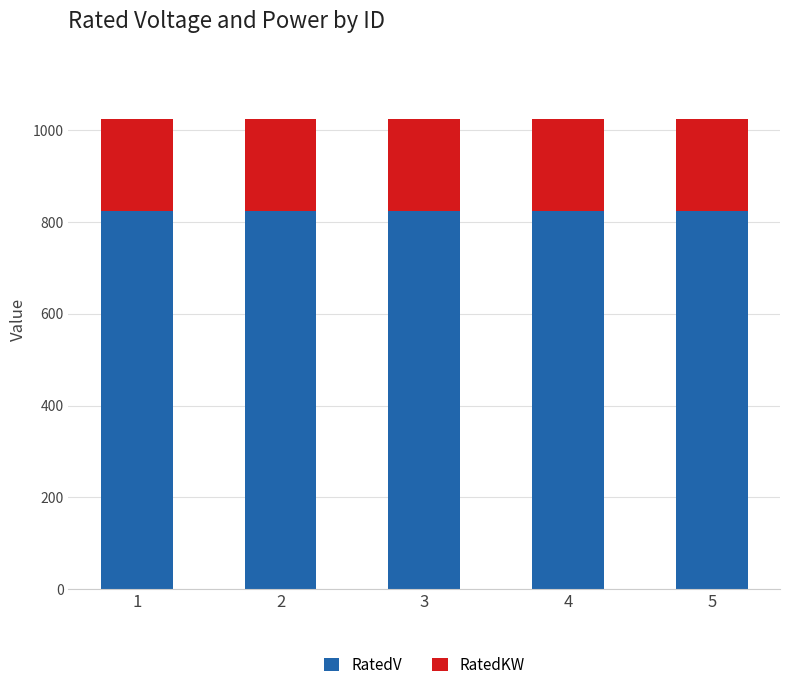

What is the total value across all series at 3?

1024